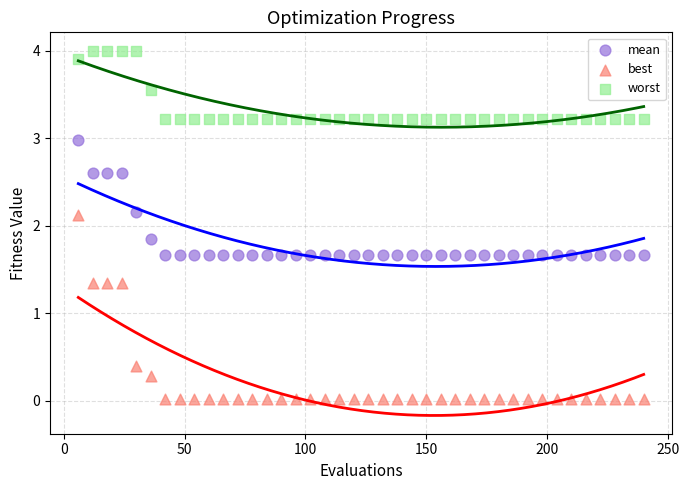

Across all data points, what is the range of X values (max minus min)?

234.0